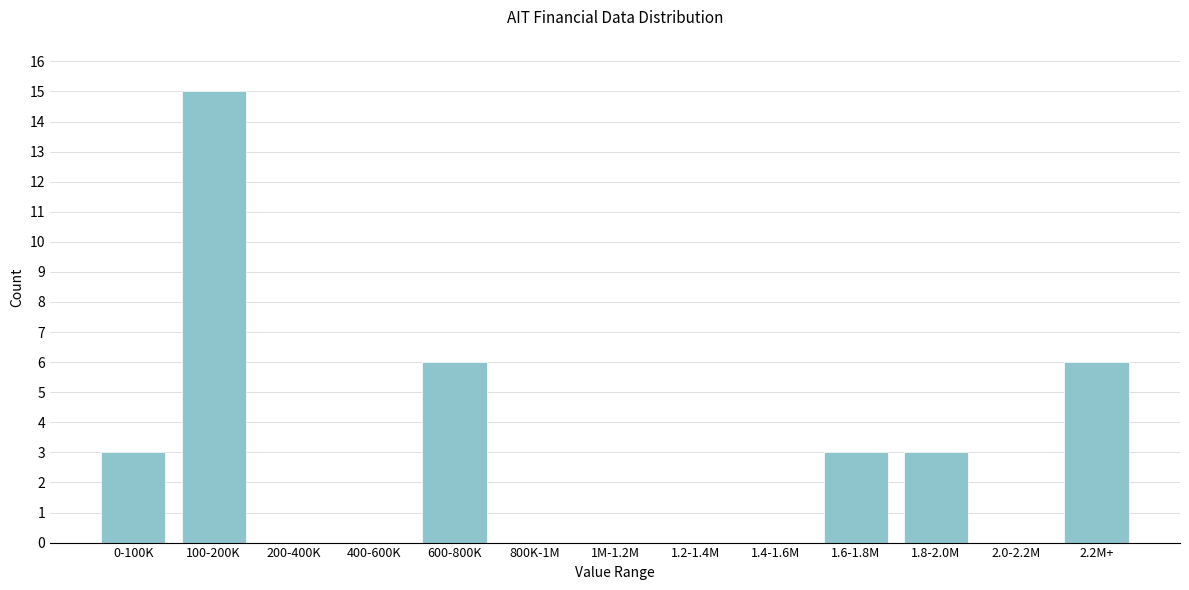

Reading right to left, transcribe all the data shown in this chart.

2.2M+=6	2.0-2.2M=0	1.8-2.0M=3	1.6-1.8M=3	1.4-1.6M=0	1.2-1.4M=0	1M-1.2M=0	800K-1M=0	600-800K=6	400-600K=0	200-400K=0	100-200K=15	0-100K=3